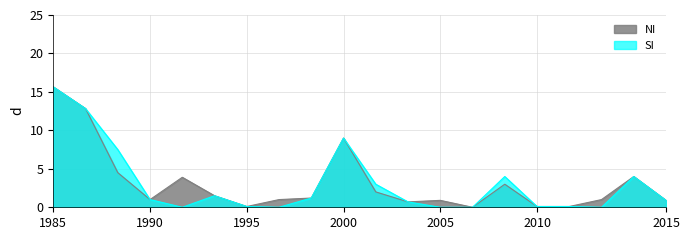

True or false: NI has a value of 0.1 at 1995.

True